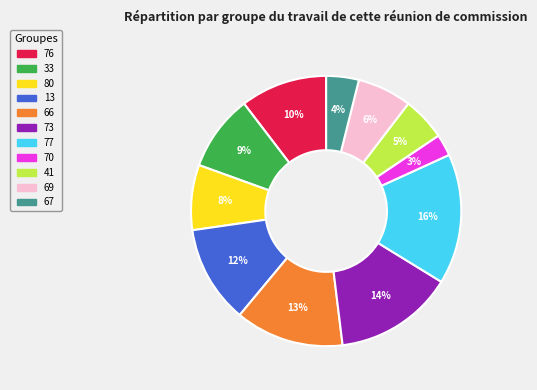

How many segments does this pie chart have?

11